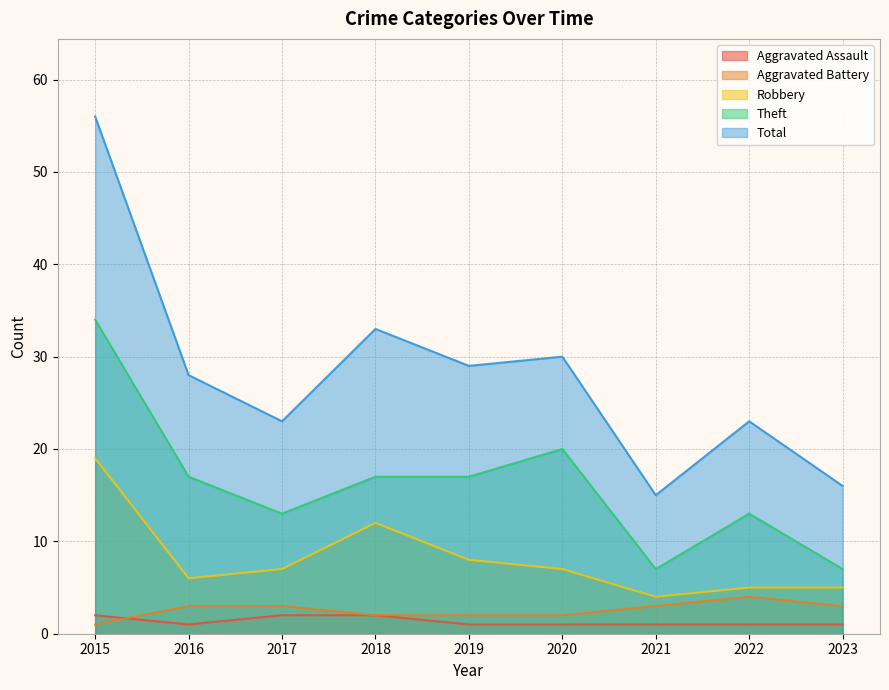

Reading left to right, what are all the values shown in this chart?

Aggravated Assault: 2015=2	2016=1	2017=2	2018=2	2019=1	2020=1	2021=1	2022=1	2023=1
Aggravated Battery: 2015=1	2016=3	2017=3	2018=2	2019=2	2020=2	2021=3	2022=4	2023=3
Robbery: 2015=19	2016=6	2017=7	2018=12	2019=8	2020=7	2021=4	2022=5	2023=5
Theft: 2015=34	2016=17	2017=13	2018=17	2019=17	2020=20	2021=7	2022=13	2023=7
Total: 2015=56	2016=28	2017=23	2018=33	2019=29	2020=30	2021=15	2022=23	2023=16